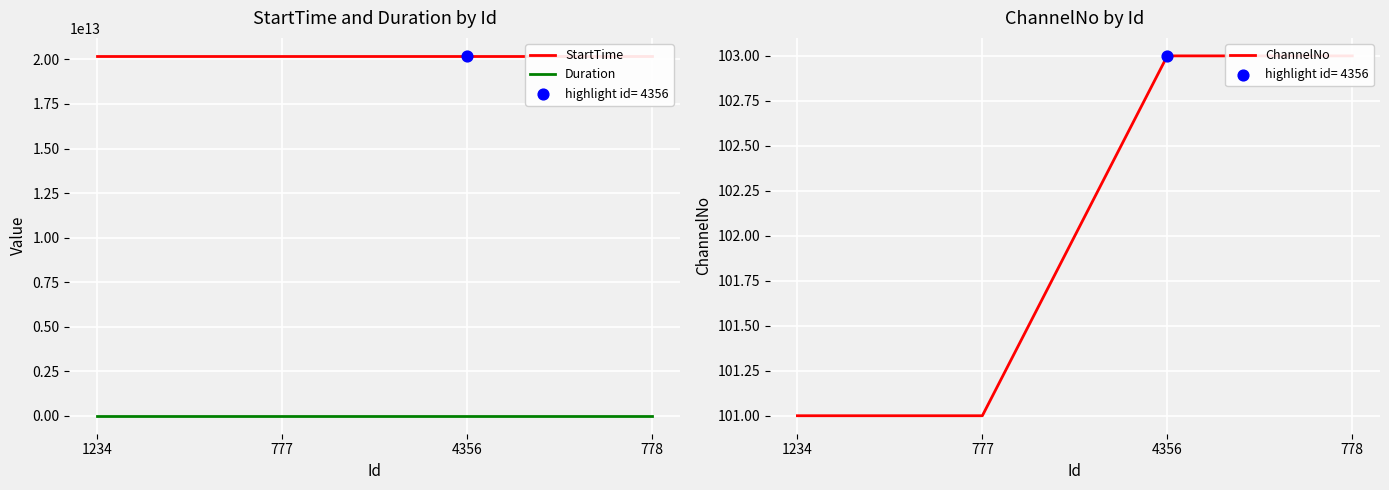

Is the value of Duration at 1234 greater than the value of ChannelNo at 1234?

Yes